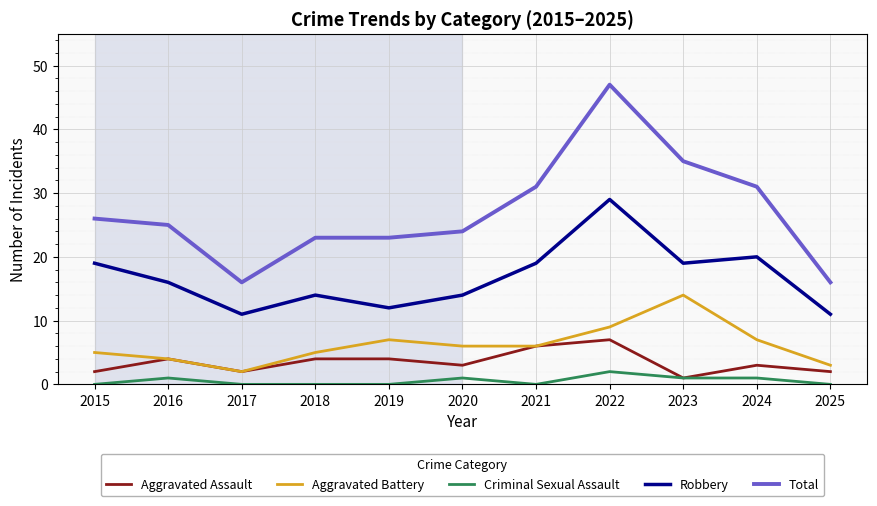

True or false: Aggravated Assault and Total cross at least once.

False